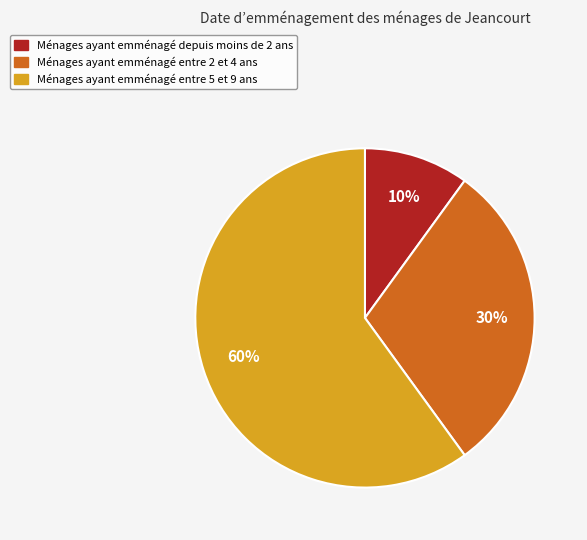

To the nearest percent, what is the average slice percentage?

33%